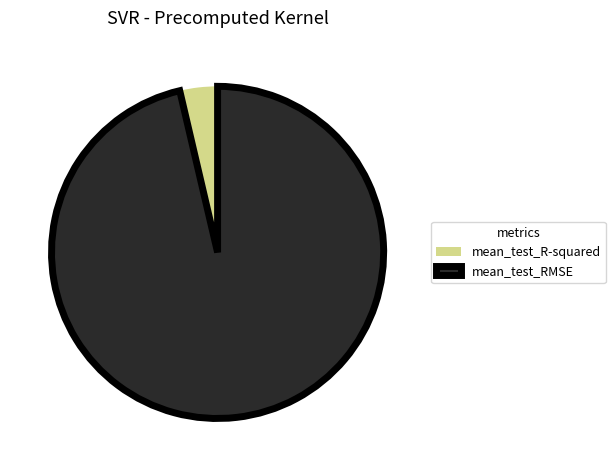

Which category has the smallest portion of the pie?

mean_test_R-squared